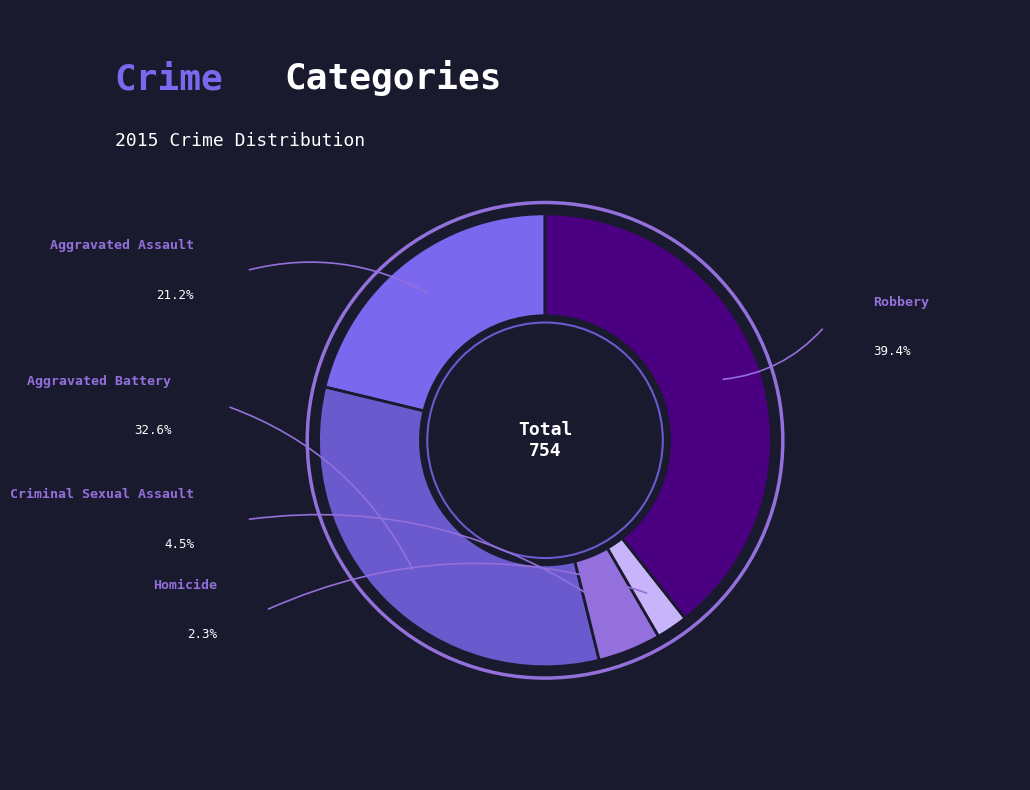

What is the total percentage of Criminal Sexual Assault and Aggravated Assault?

25.7%